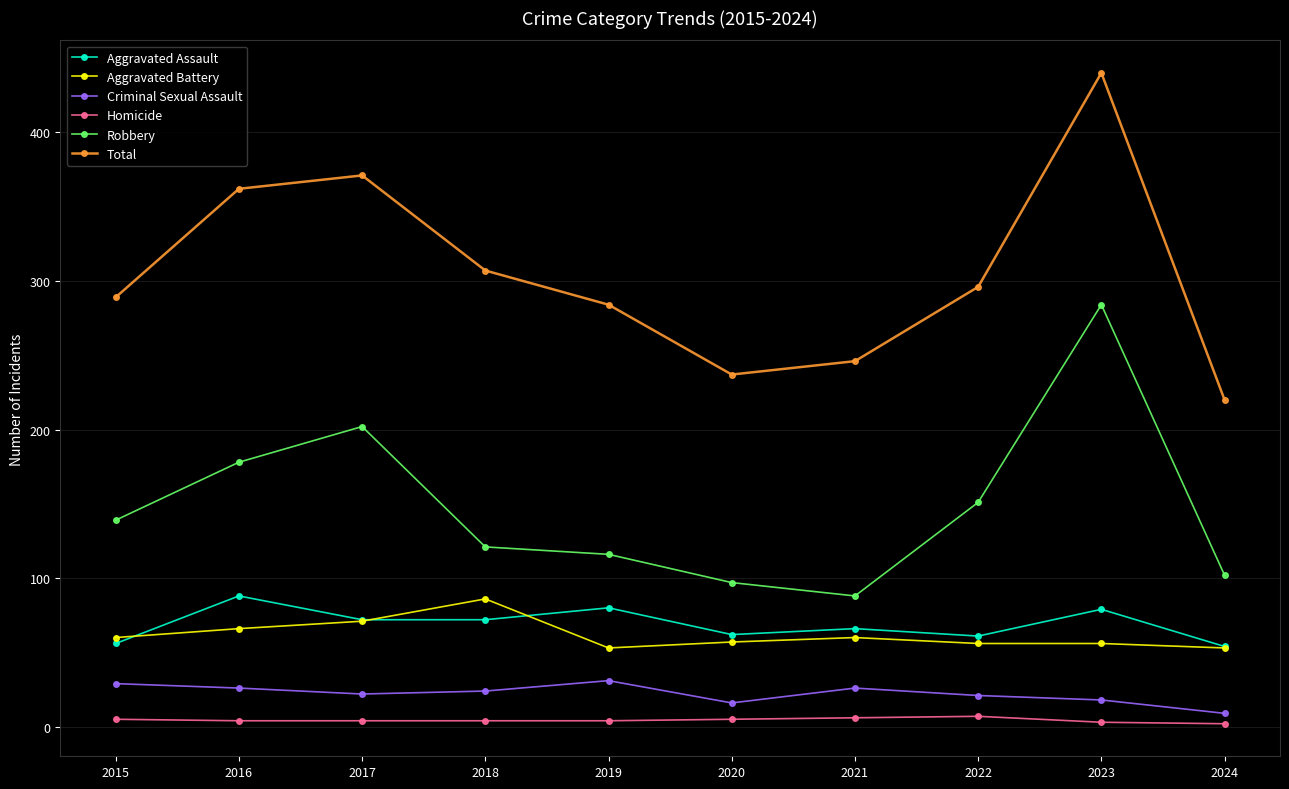

Which series has the largest range (max minus min)?

Total